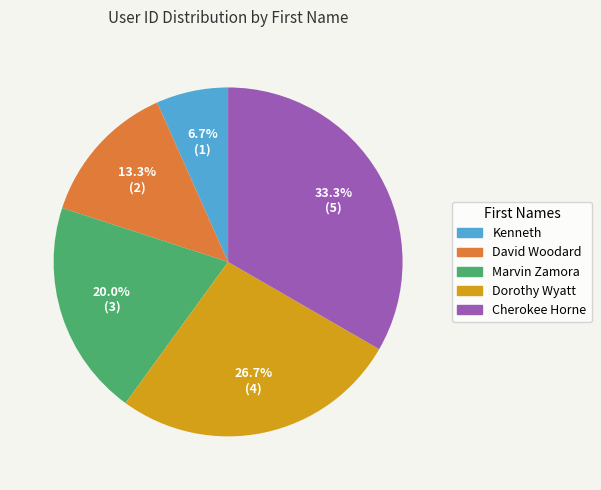

True or false: Marvin Zamora accounts for 32% of the total.

False